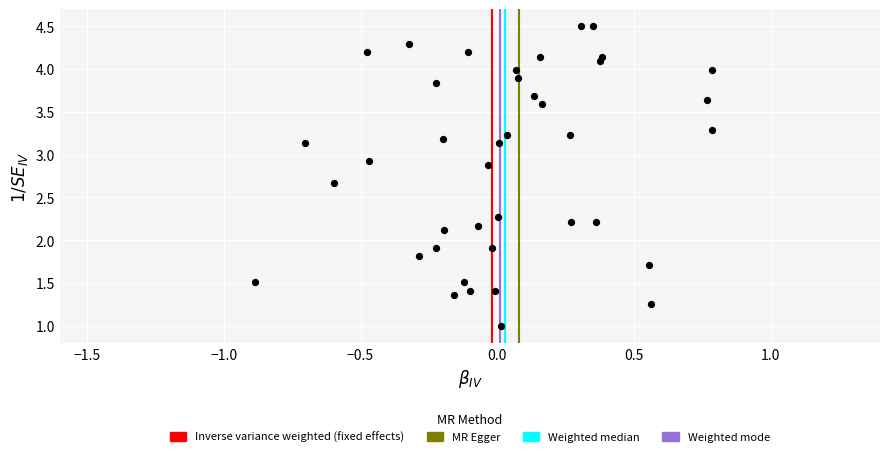

What is the range of Y values (max minus min)?

3.5